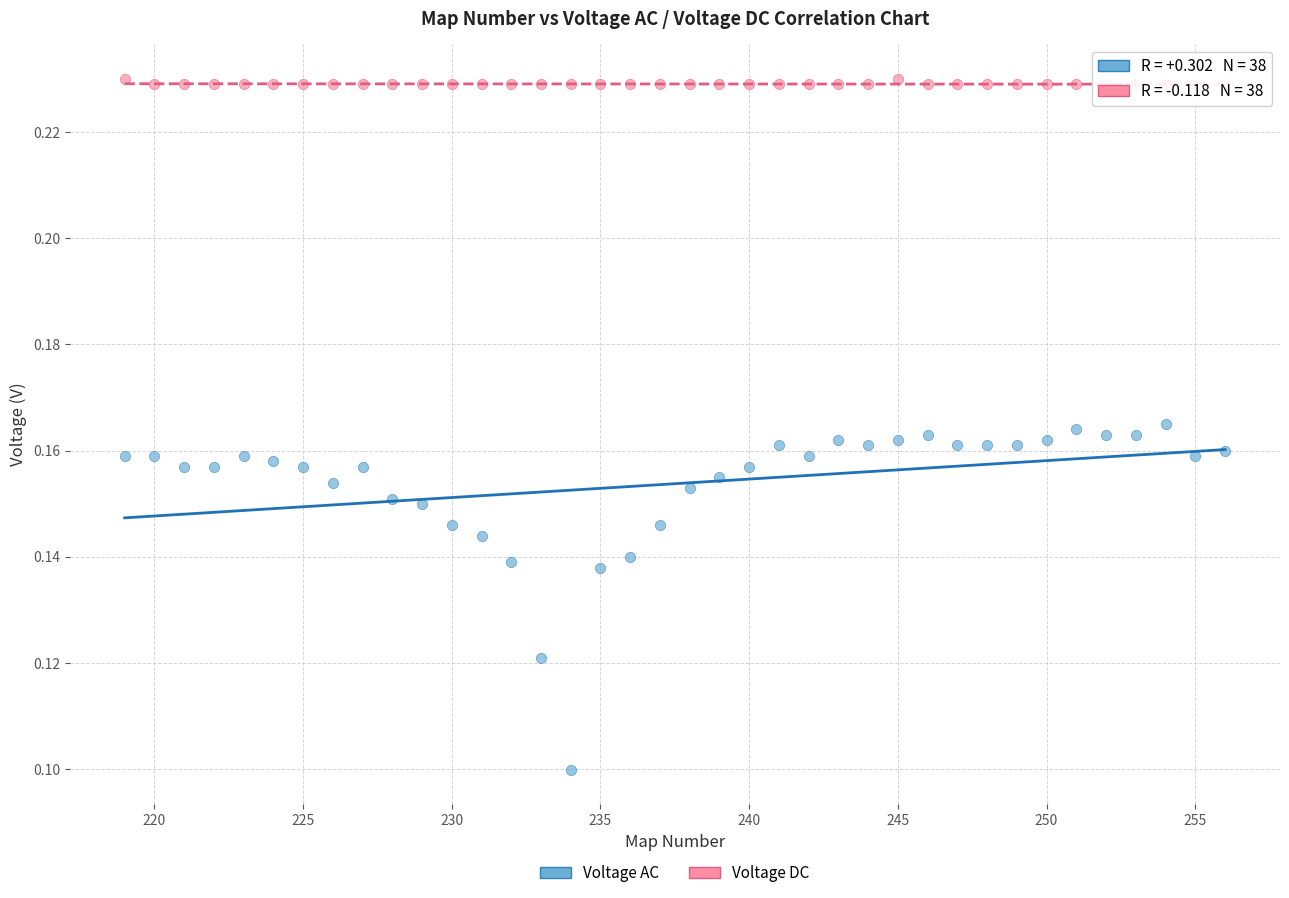

Which series contains the highest Y value?

Voltage DC